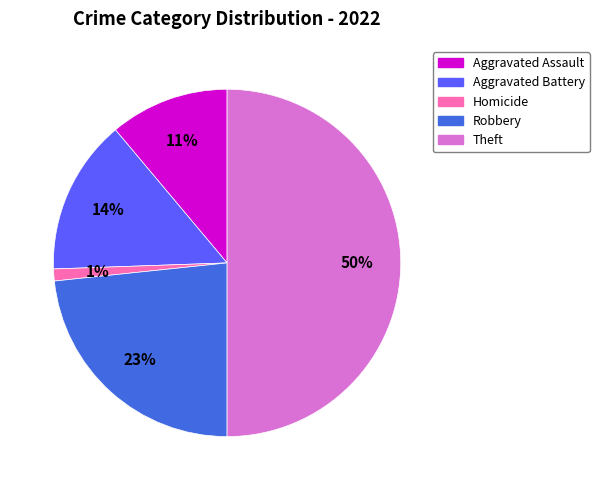

To the nearest percent, what is the difference between the largest and smallest slice percentages?

49%